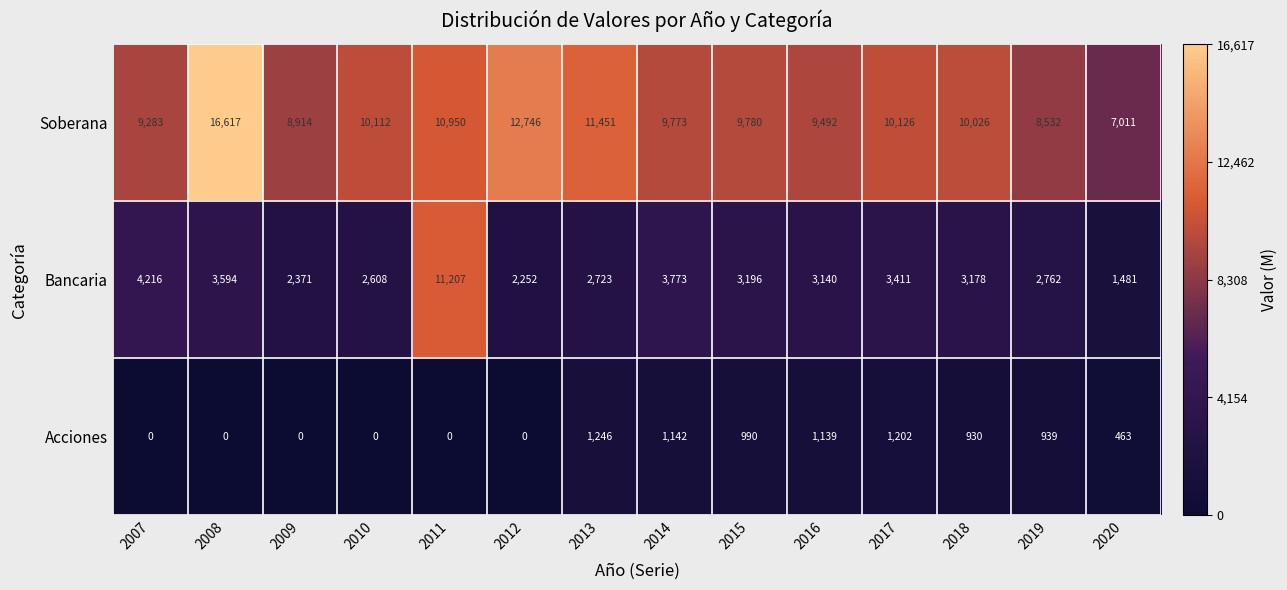

List the series in order of their peak value, lowest first.

Acciones, Bancaria, Soberana